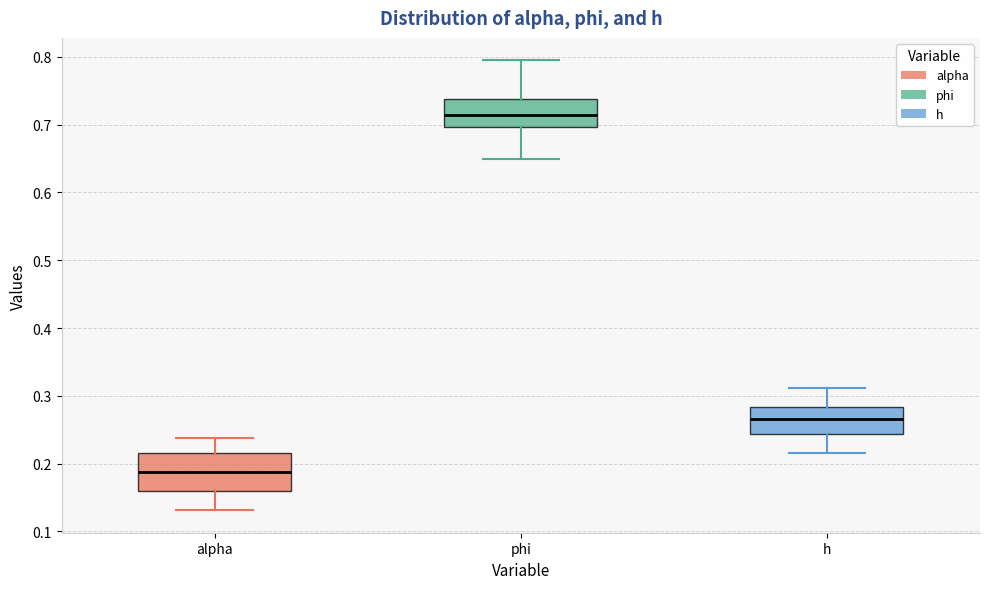

Reading left to right, transcribe this box plot: for each box, give where its median line is, the range the box spans, and where its two whiskers end, as read against the y-axis. The values are not printed on the chart, so give them approximately, as read against the axis.

alpha: median 0.19, box 0.16 to 0.22, whiskers 0.13 to 0.24
phi: median 0.71, box 0.70 to 0.74, whiskers 0.65 to 0.79
h: median 0.27, box 0.24 to 0.28, whiskers 0.22 to 0.31